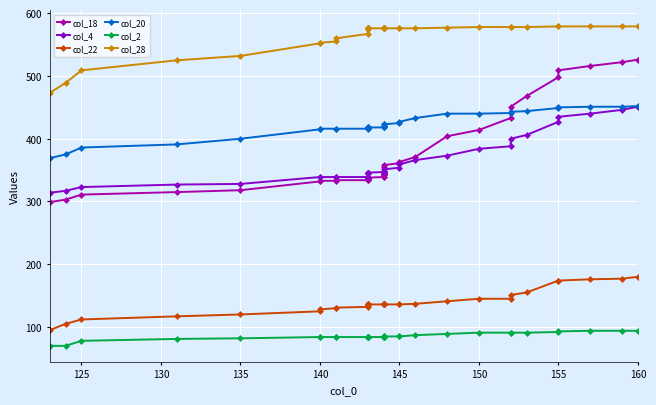

What are all the series names shown in the legend?

col_18, col_4, col_22, col_20, col_2, col_28